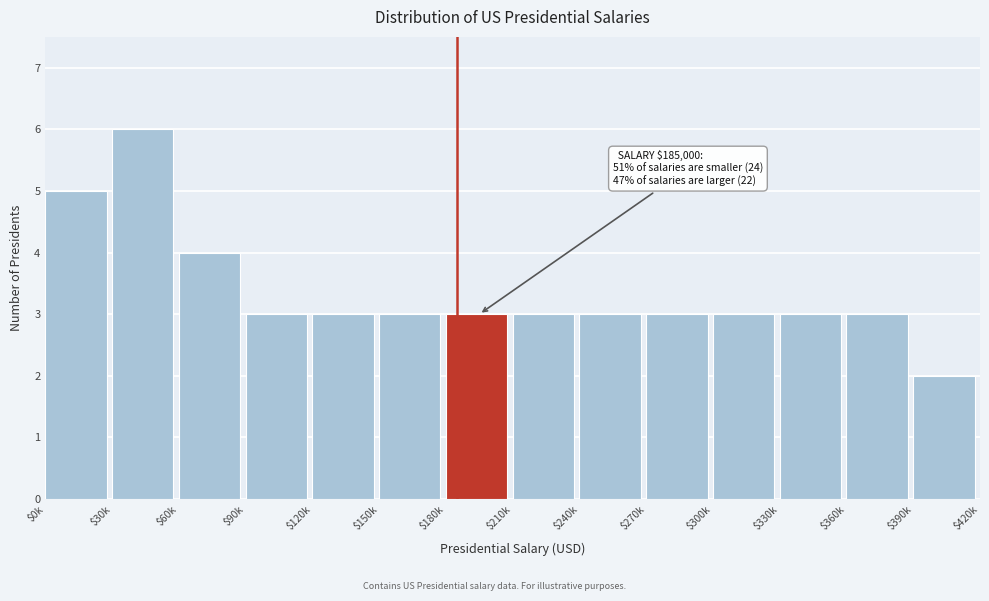

Reading left to right, what are all the values shown in this chart?

5	6	4	3	3	3	3	3	3	3	3	3	3	2